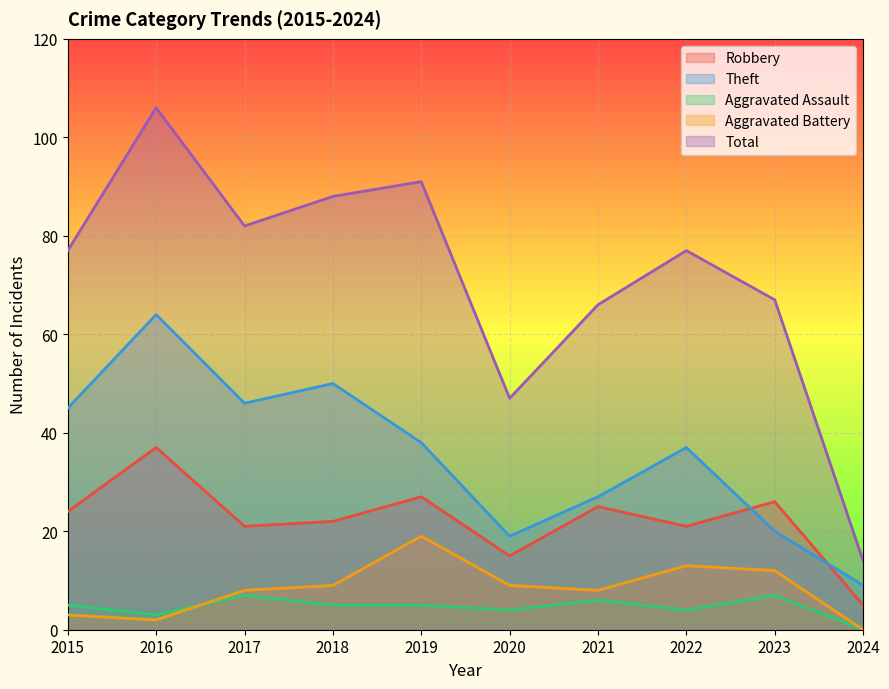

What is the difference between the highest and lowest values at 2024?

14